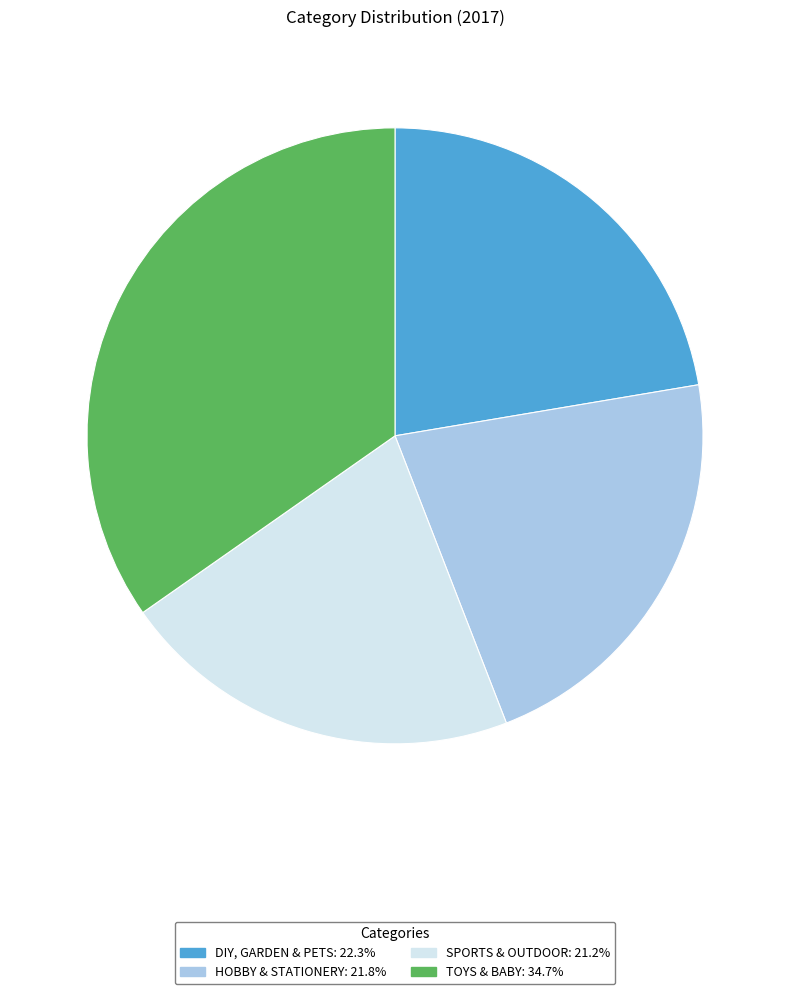

Is there a majority slice in this chart?

No